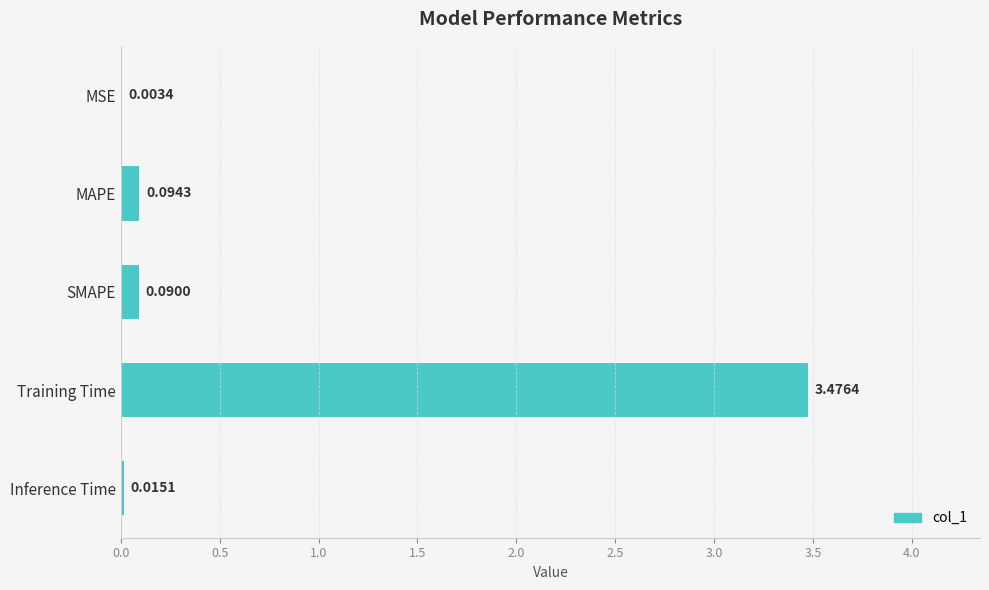

How many data points does each series have?

5